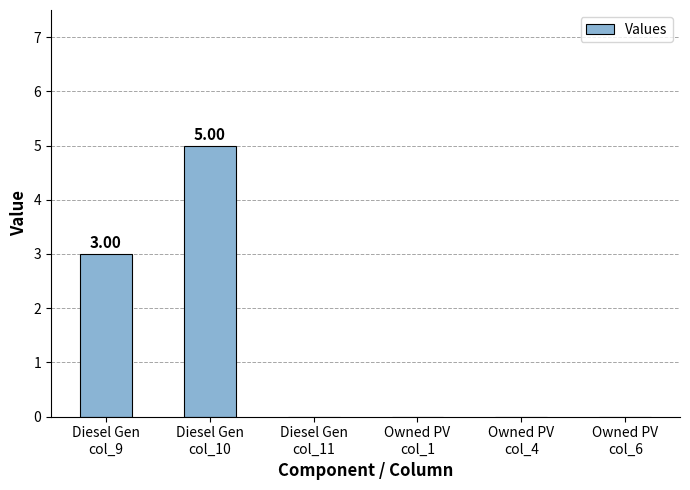

What is the sum of all values?

8